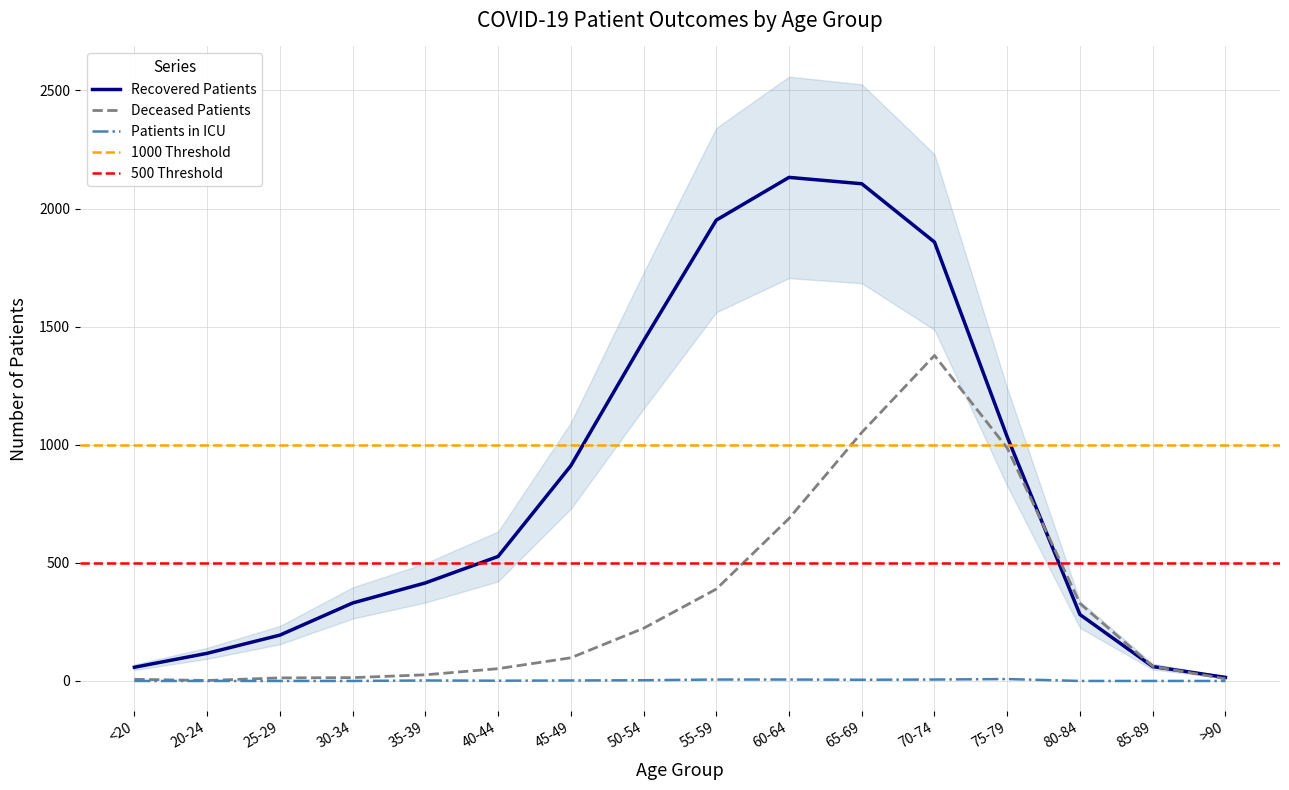

Between 55-59 and 65-69, which series saw the biggest shift?

deceased_patients